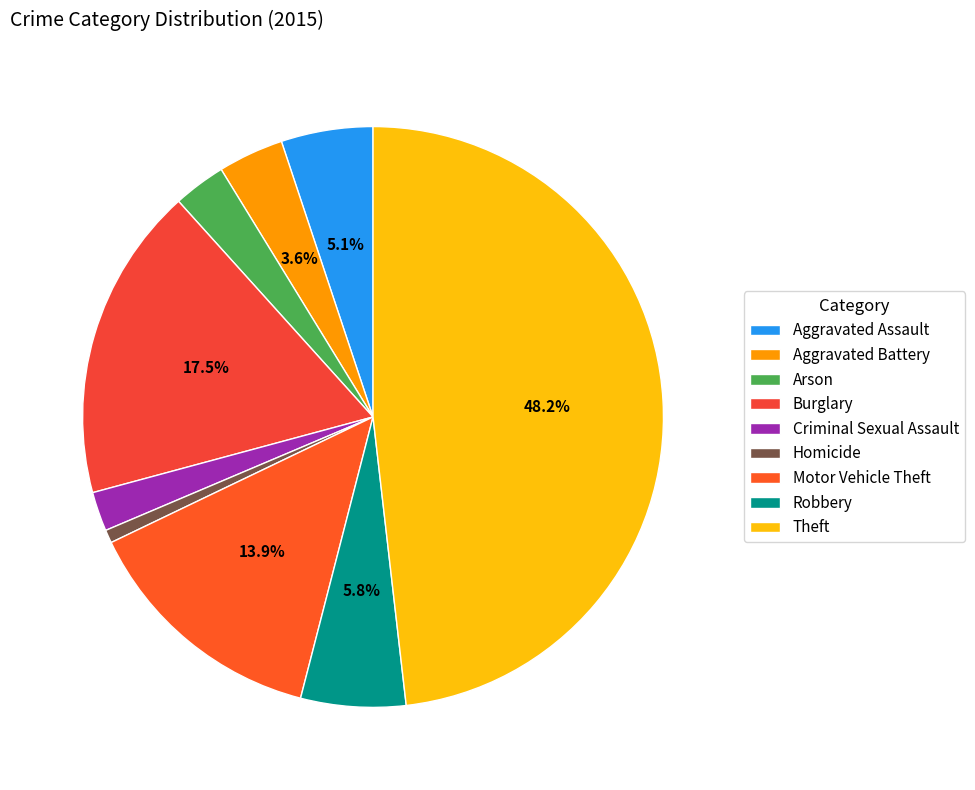

How many slices are in this pie chart?

9